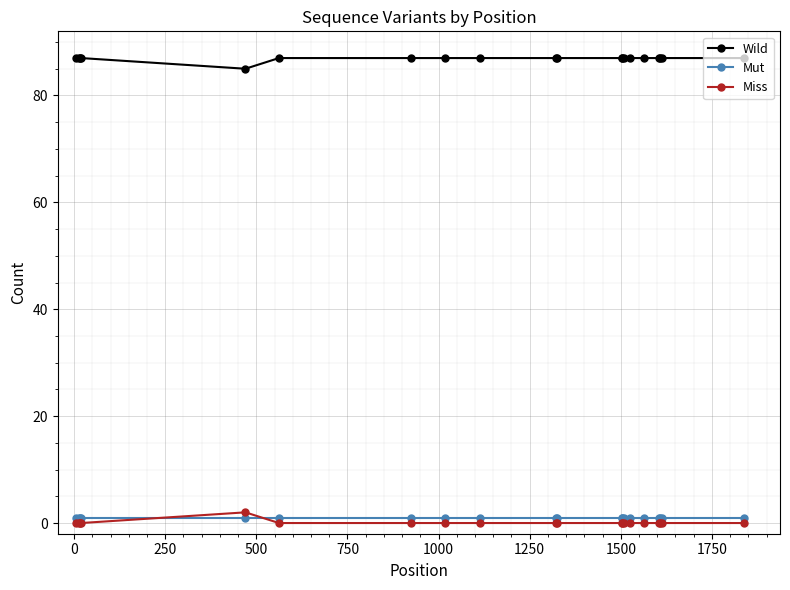

Does the chart have visible grid lines?

Yes